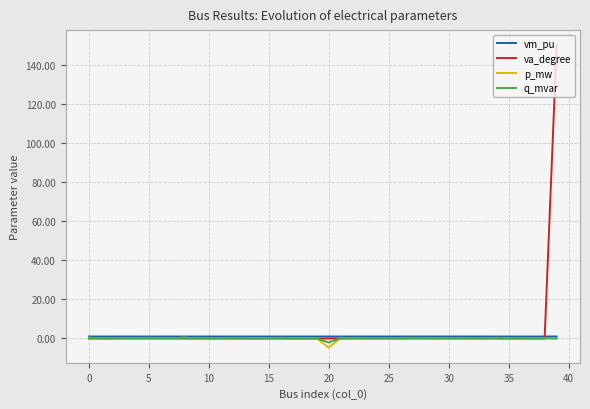

Which series has the widest spread of values?

va_degree